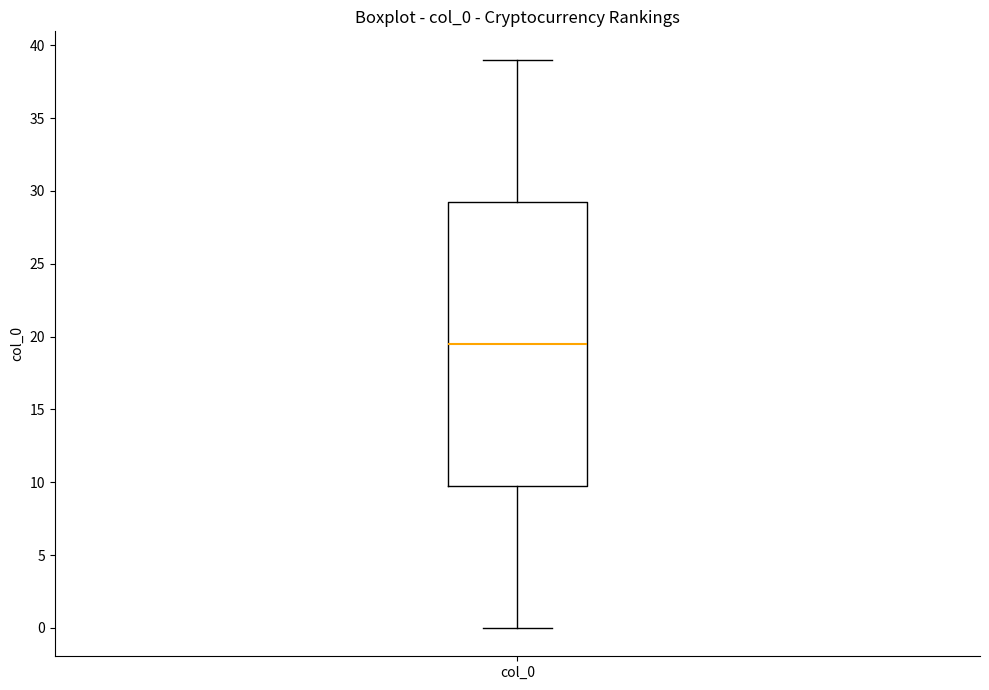

Read this box plot against the y-axis: the position of the median line, the range covered by the box, and the ends of both whiskers. The values are not printed on the chart, so give them approximately, as read against the axis.

median 19.5, box 10.0 to 29.5, whiskers 0.0 to 39.0